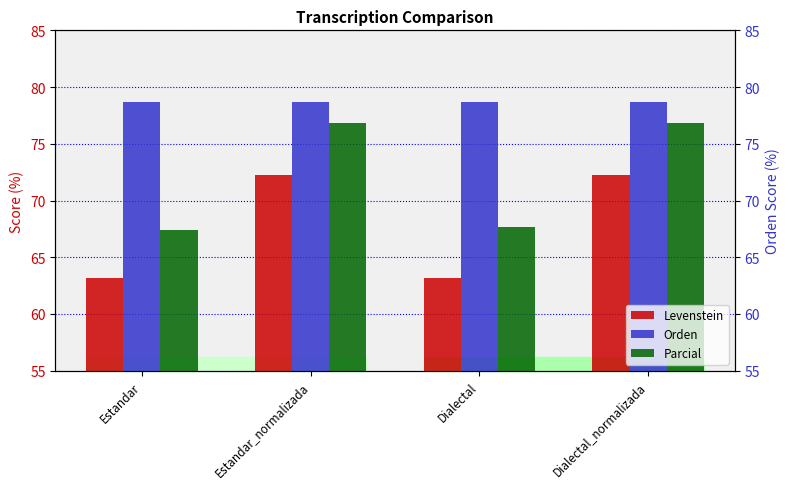

Rank the series at Dialectal_normalizada from lowest to highest value.

Levenstein, Parcial, Orden